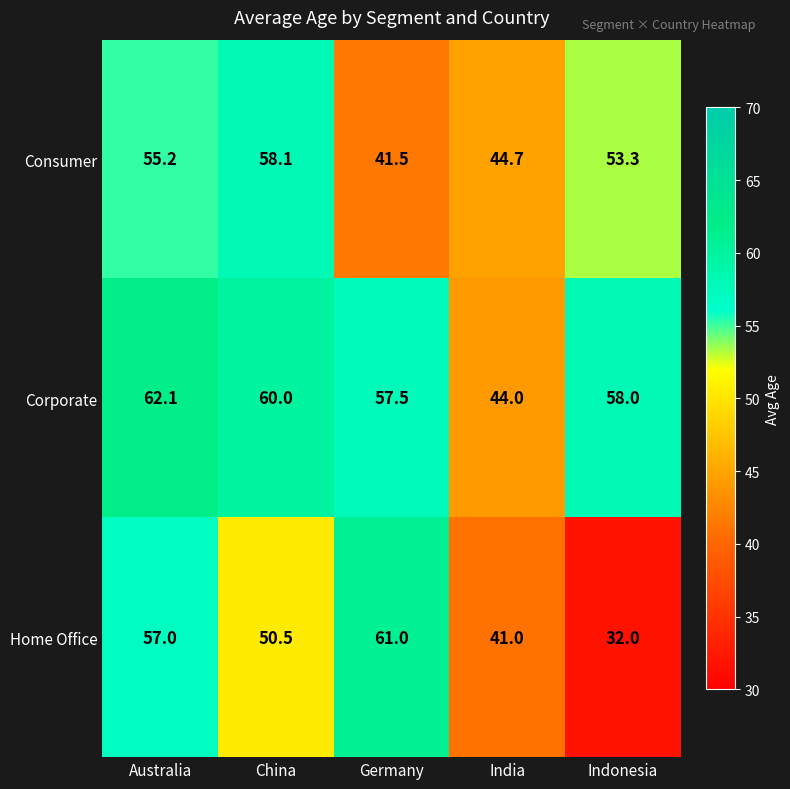

At how many categories does at least one series exceed 42?

5